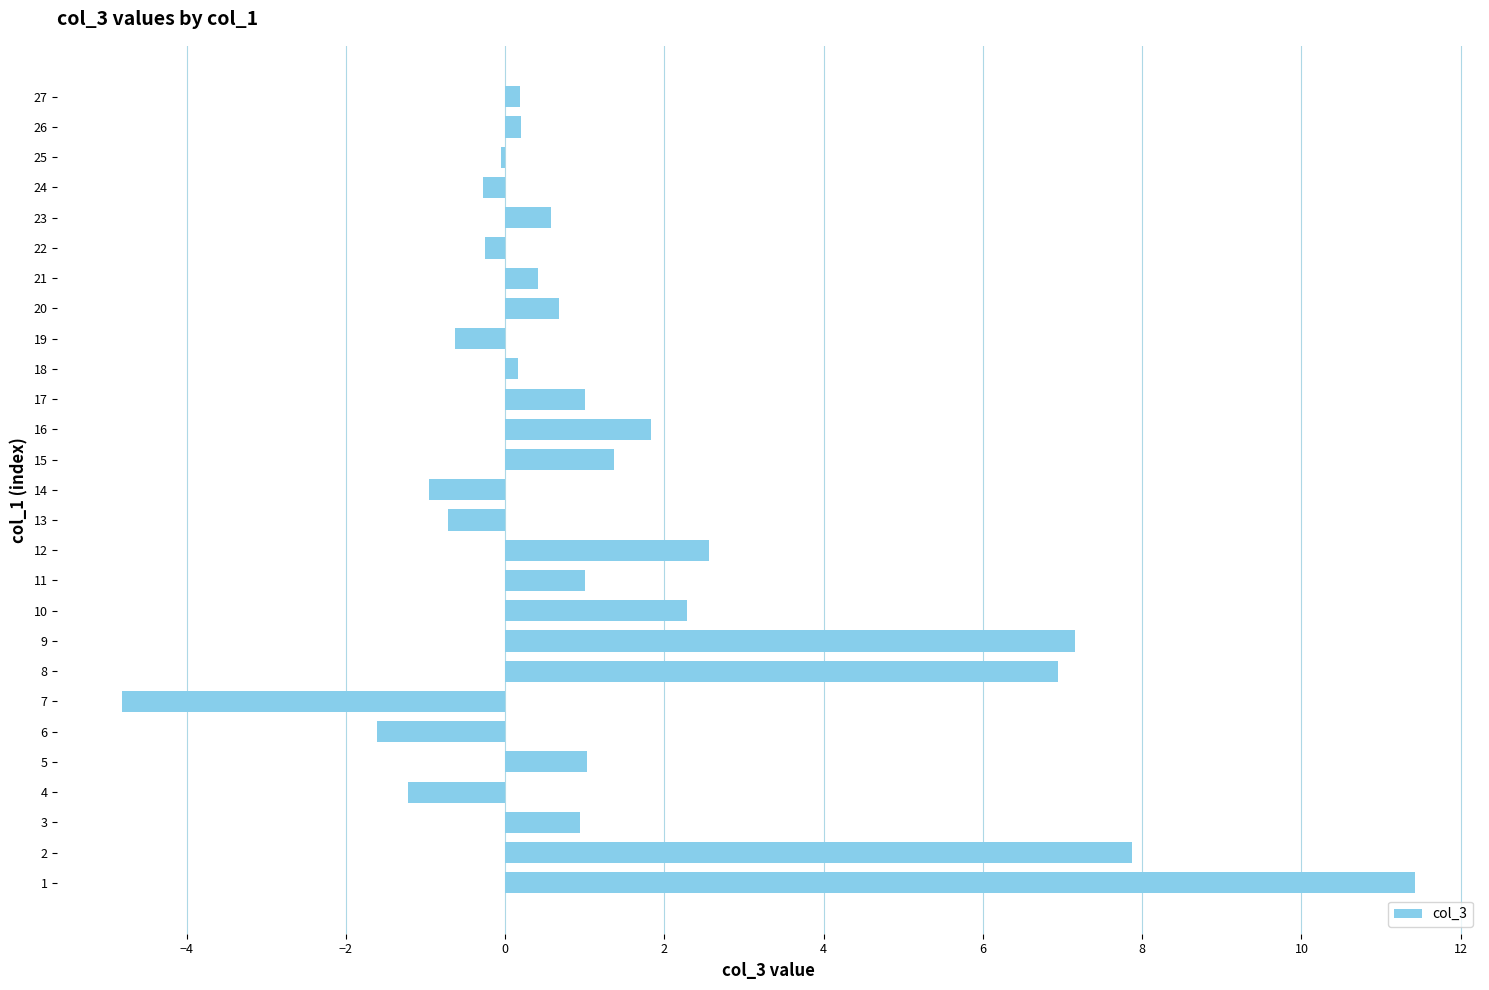

Is it true that the value at 15 is 0.4?

False